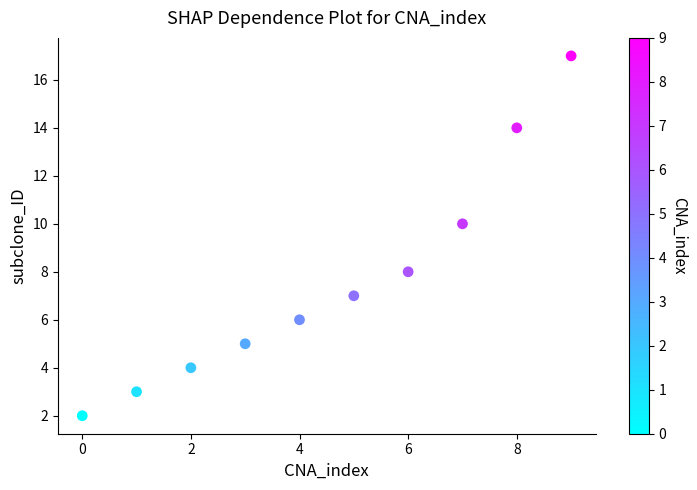

What is the average Y value?

8